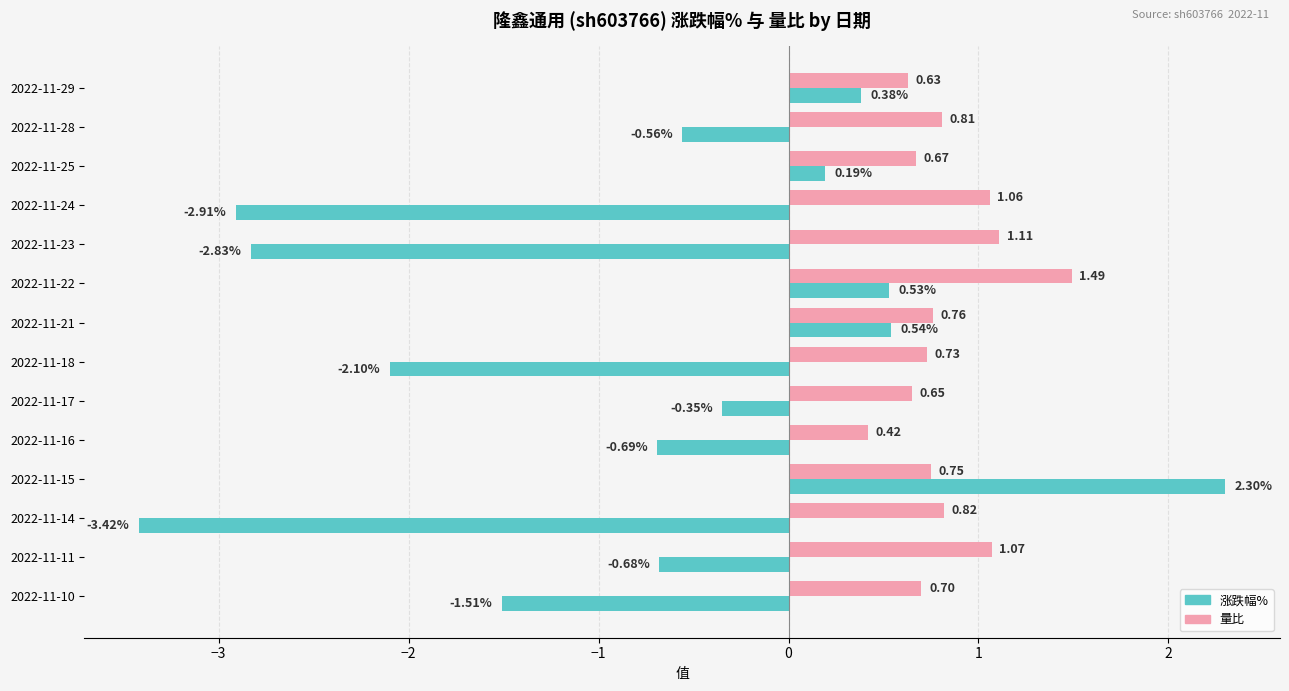

Count the number of data series in this chart.

2